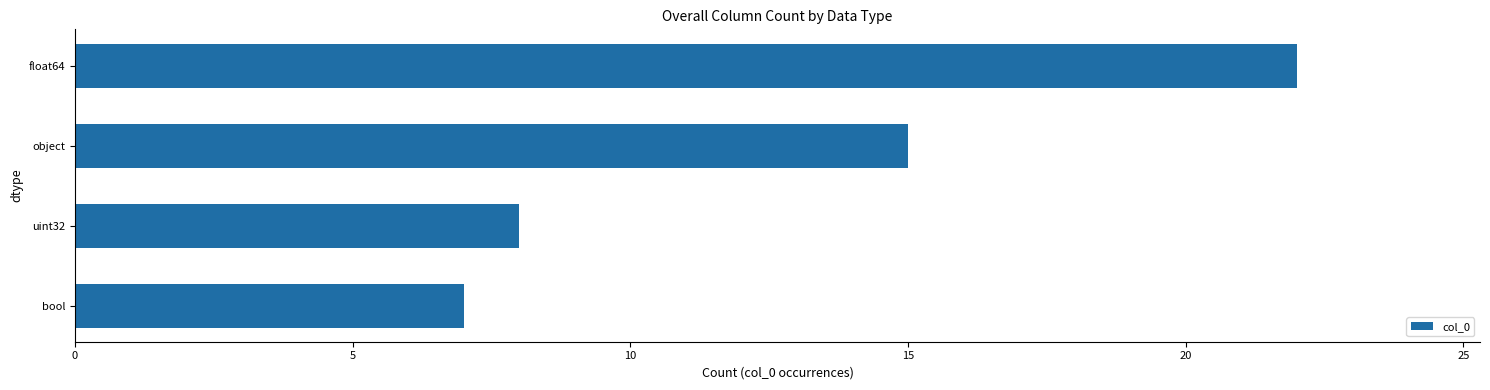

Reading bottom to top, transcribe all the data shown in this chart.

bool=7	uint32=8	object=15	float64=22